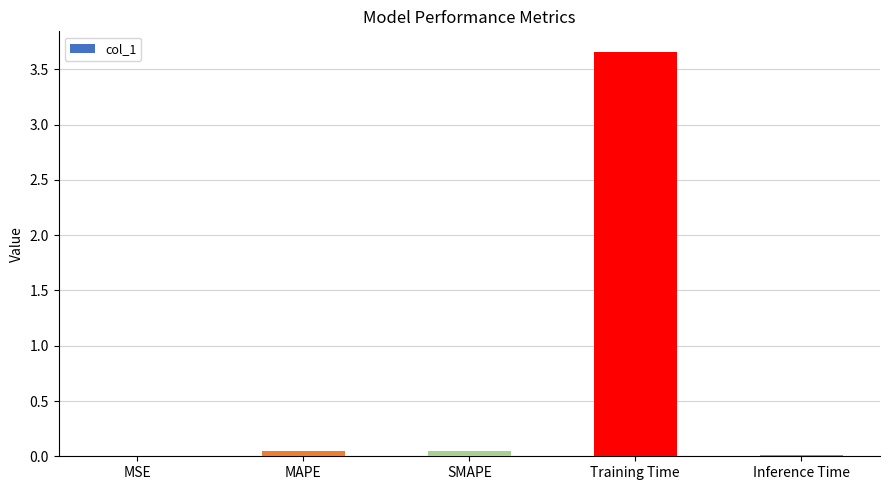

The value at MSE is 0.0. True or false?

True